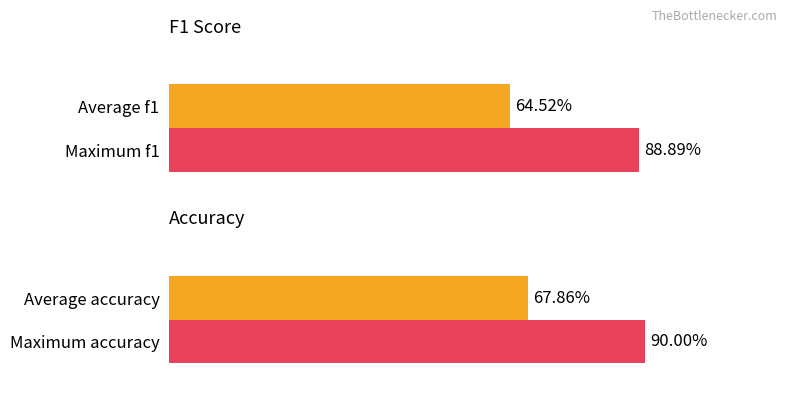

Is it true that f1 equals 0.8 at 8?

False